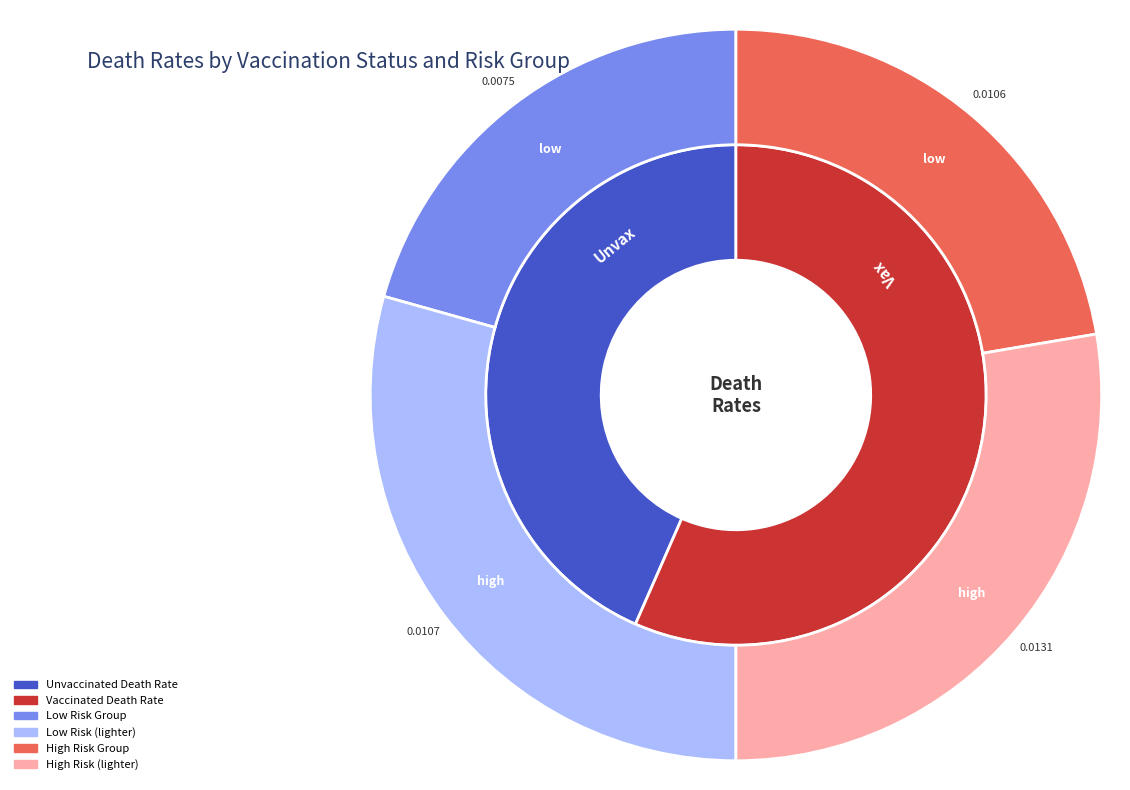

Which slice represents more than half of the pie?

vax_death_rate